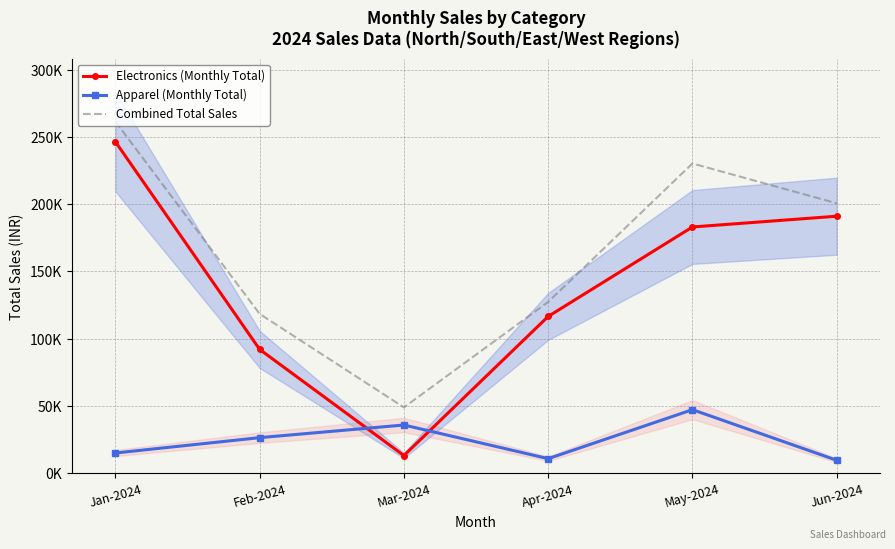

At which label does Combined Total Sales first exceed 200600?

Jan-2024